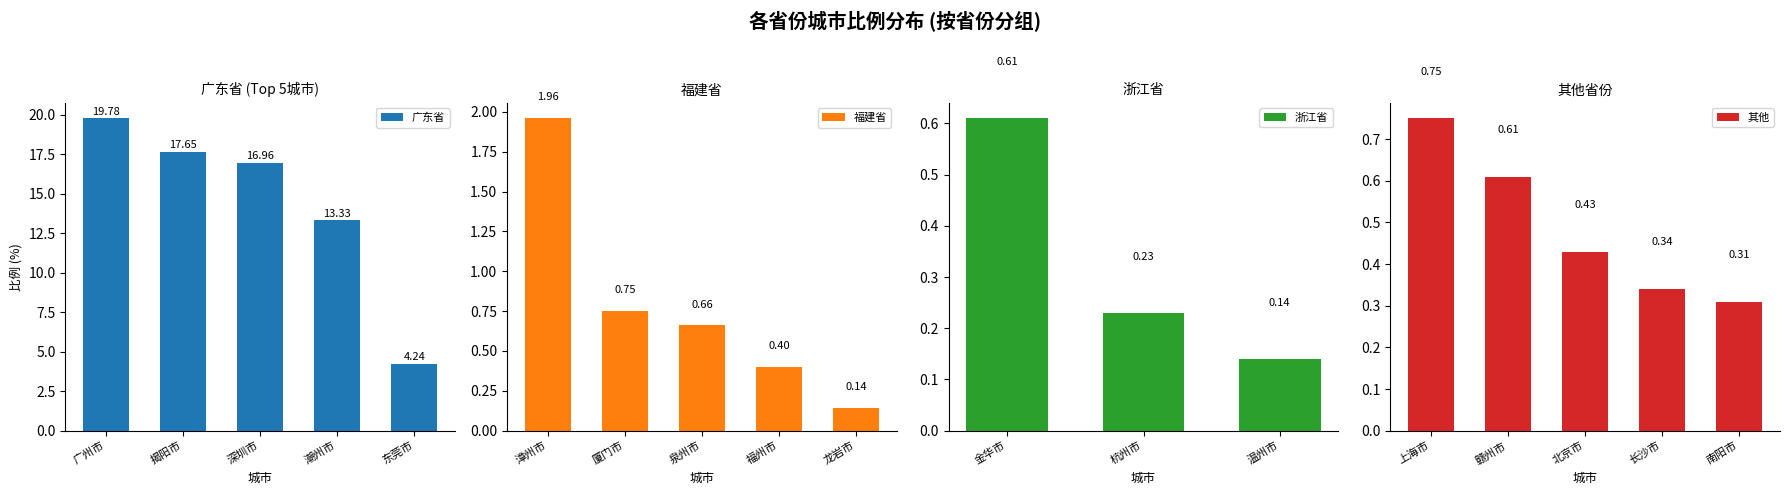

At which label is 广东省 closest to 12?

潮州市